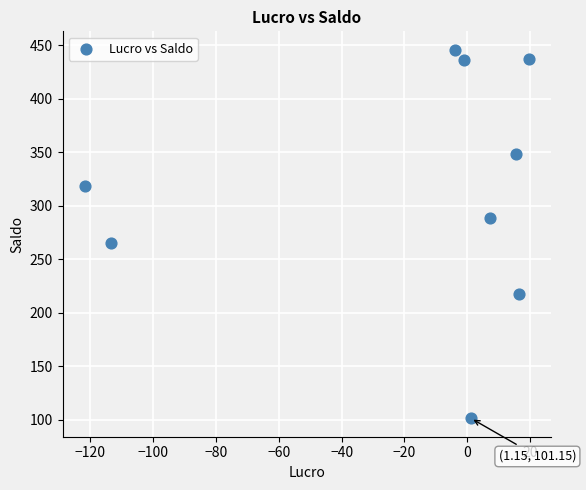

What Y value in the scatter plot is closest to 273?

264.8